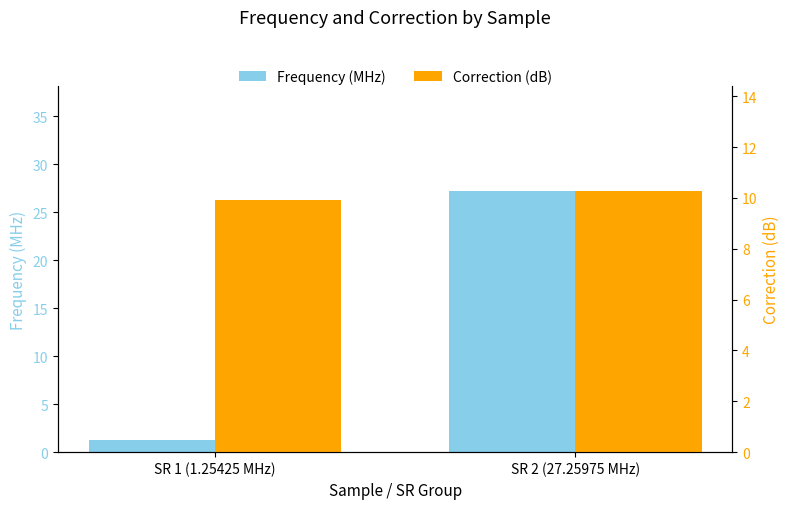

What is the sum of all Frequency (MHz) values?

28.5